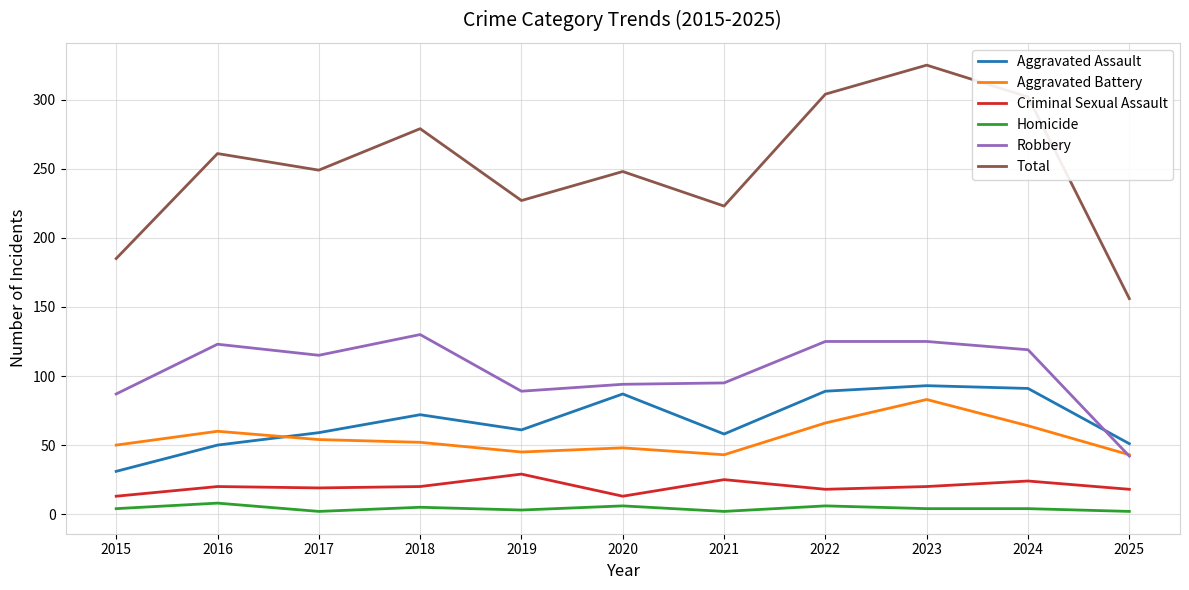

At which category does Homicide reach its first local valley?

2017